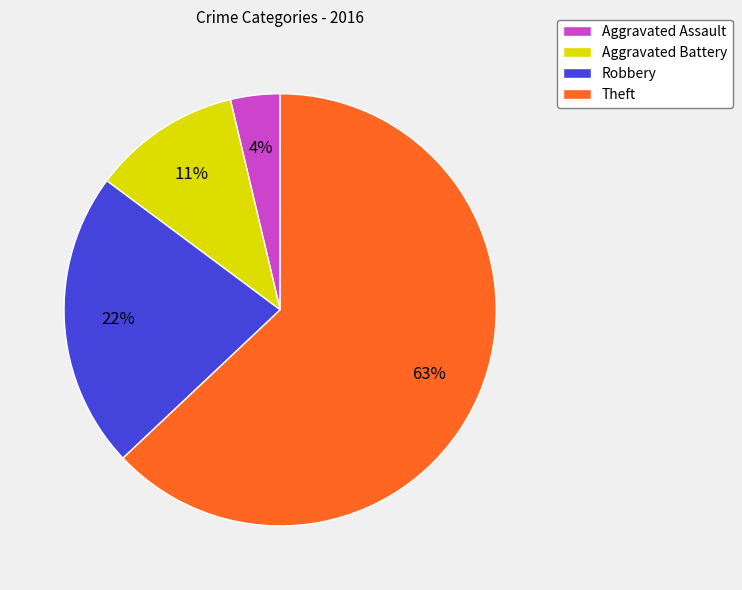

How many slices are in this pie chart?

4